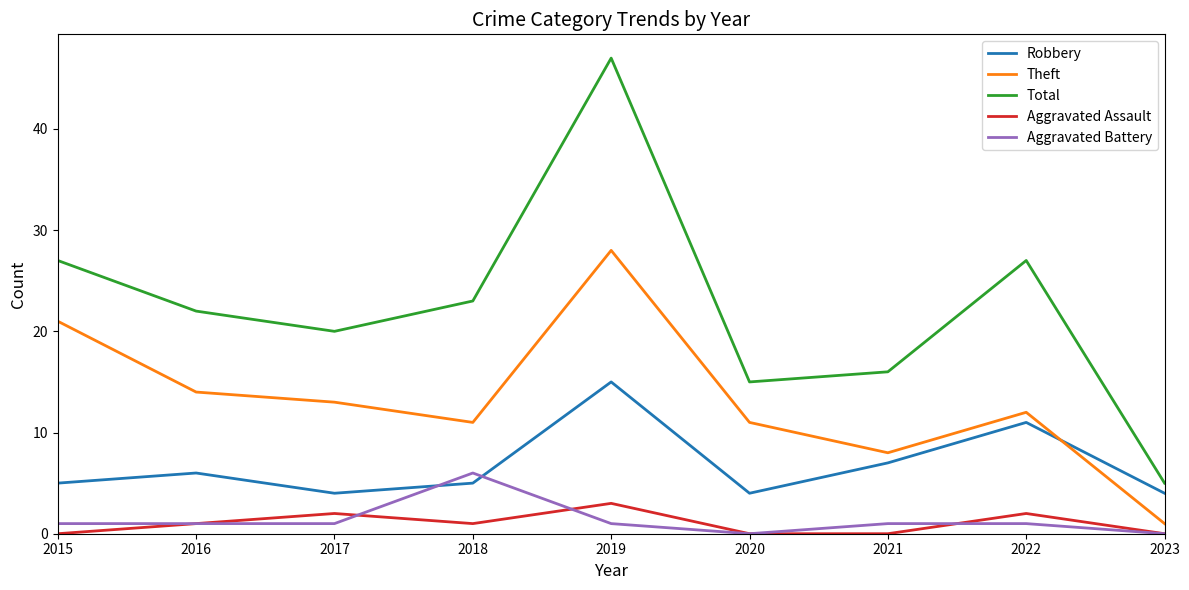

What is the total value across all series at 2022?

53